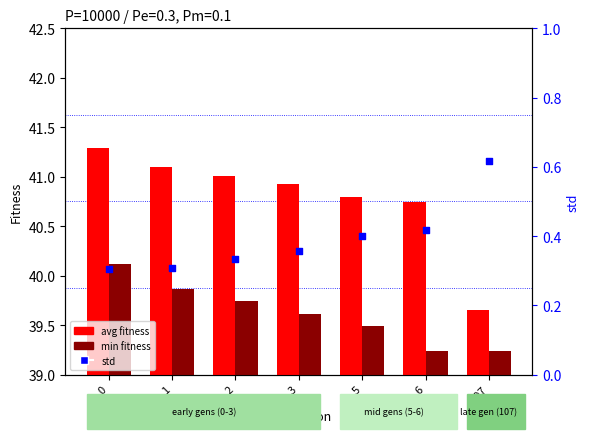

What is the total value across all series at 3?

80.9